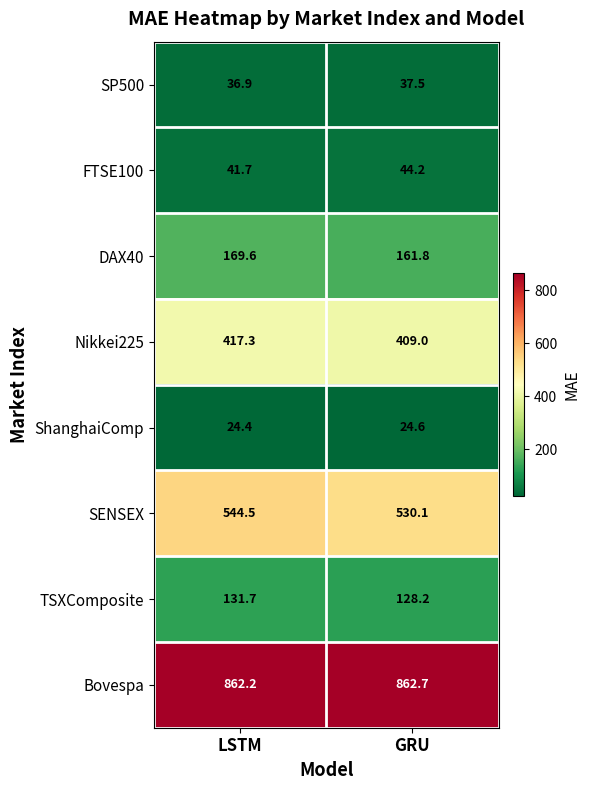

How many categories are shown in the chart?

2